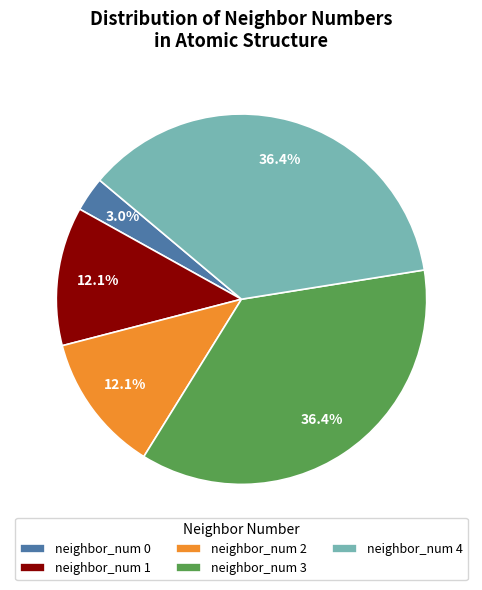

Which has a higher value, neighbor_num 3 or neighbor_num 1?

neighbor_num 3